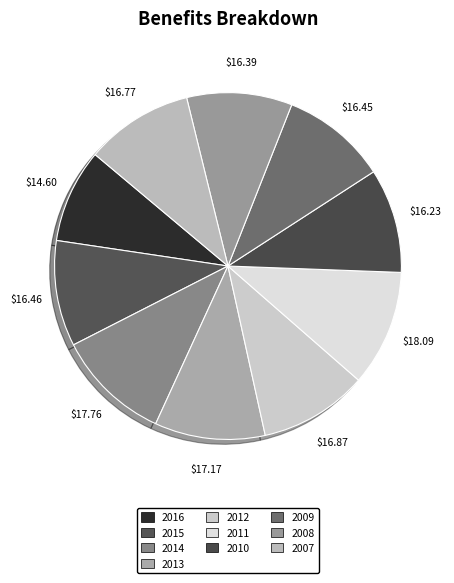

Count the number of slices in the pie.

10